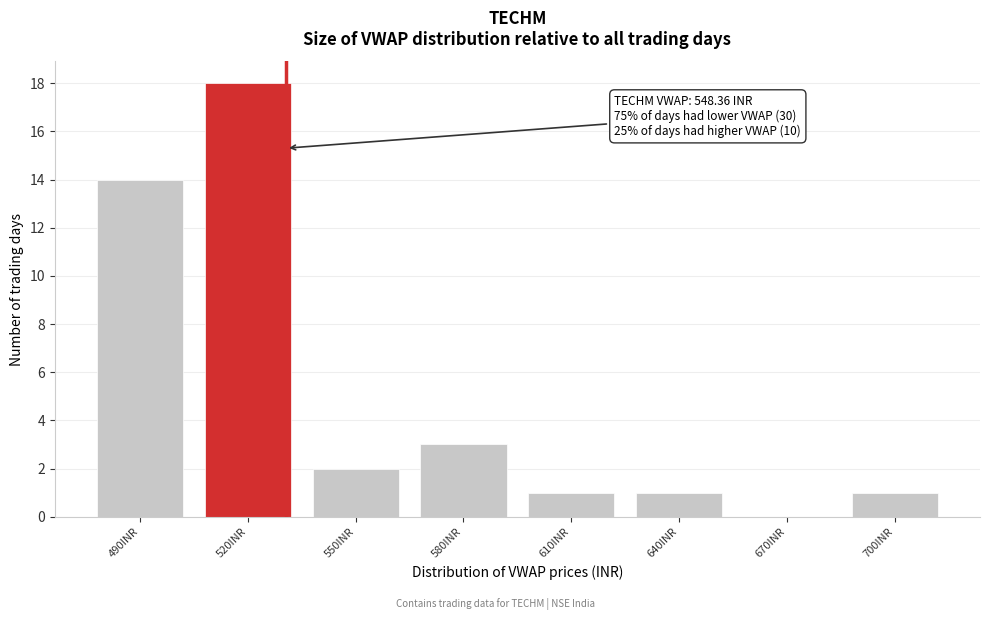

Reading left to right, list all the values displayed in this chart.

490INR=14	520INR=18	550INR=2	580INR=3	610INR=1	640INR=1	670INR=0	700INR=1